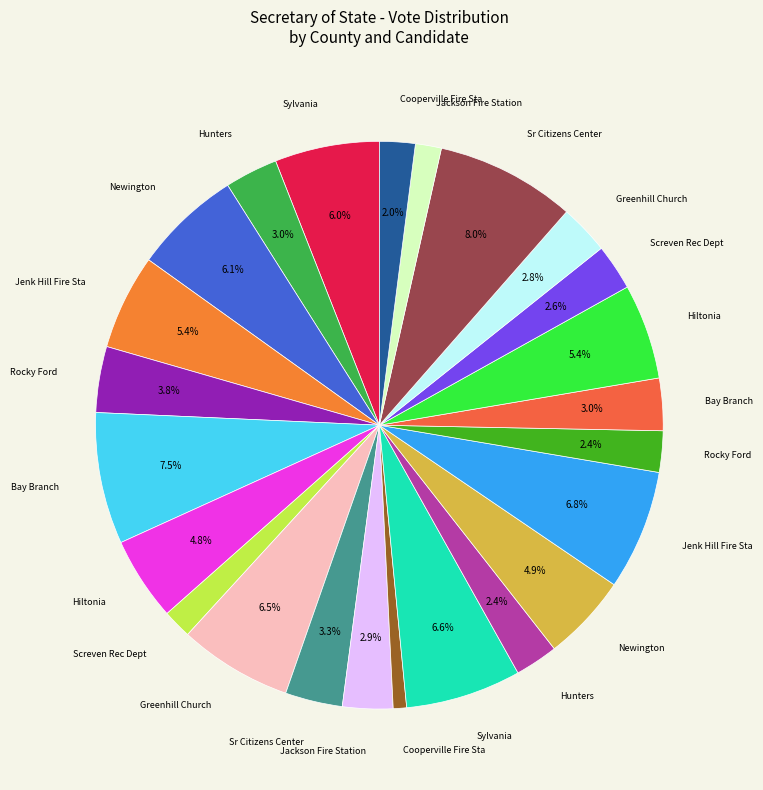

How many slices are in this pie chart?

24